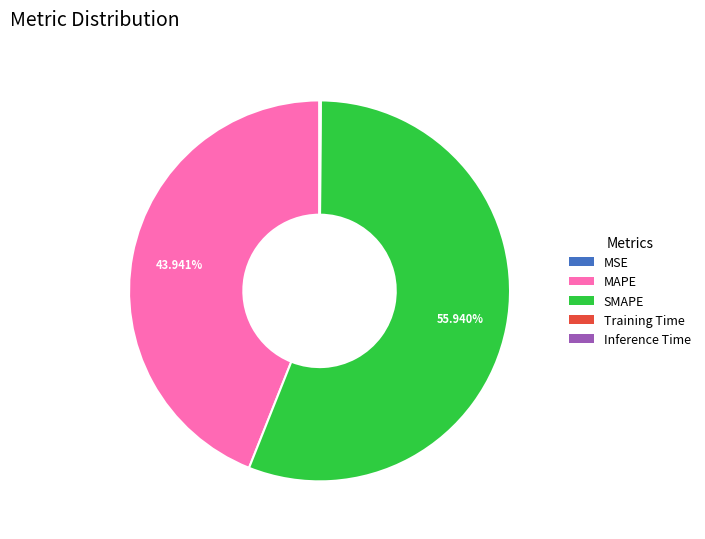

True or false: SMAPE accounts for 47% of the total.

False